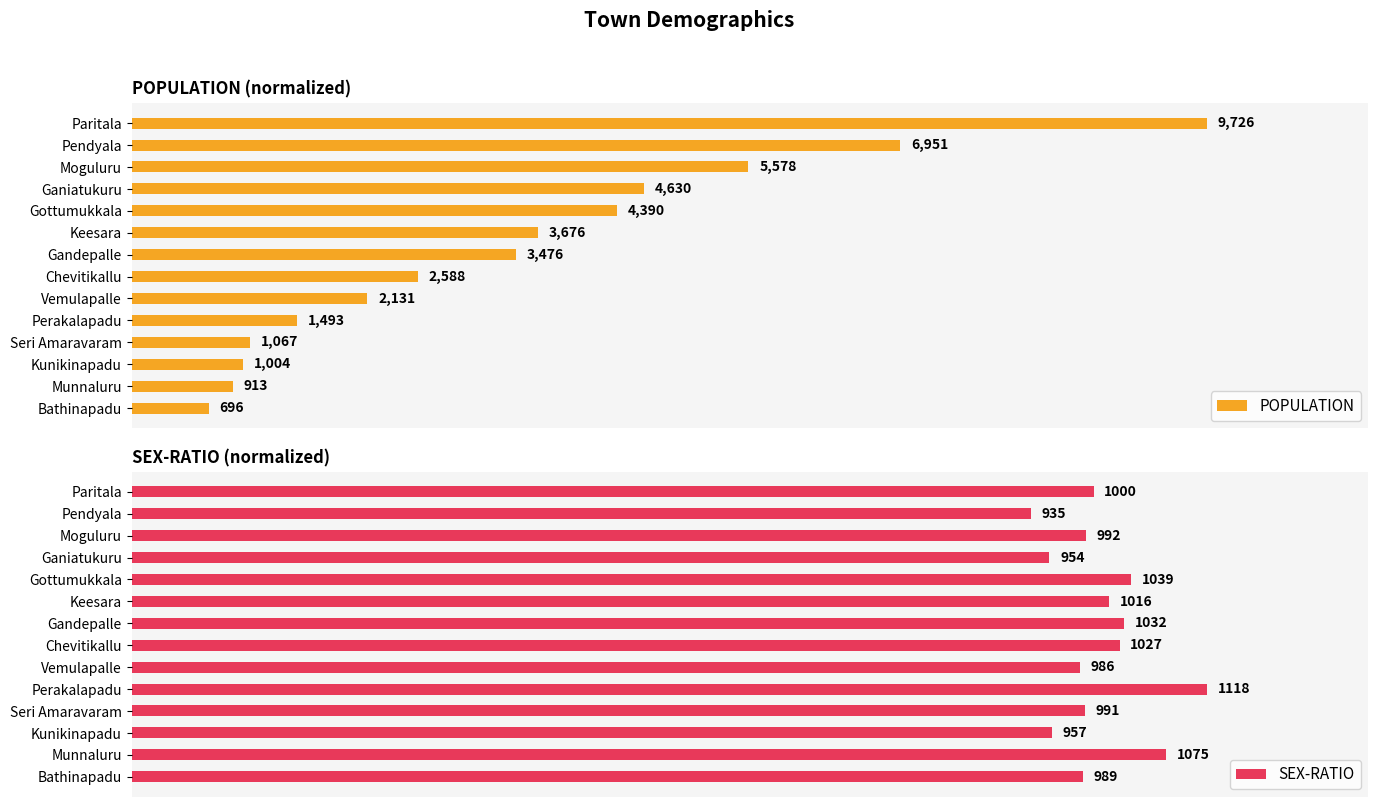

How many groups of bars are there?

14